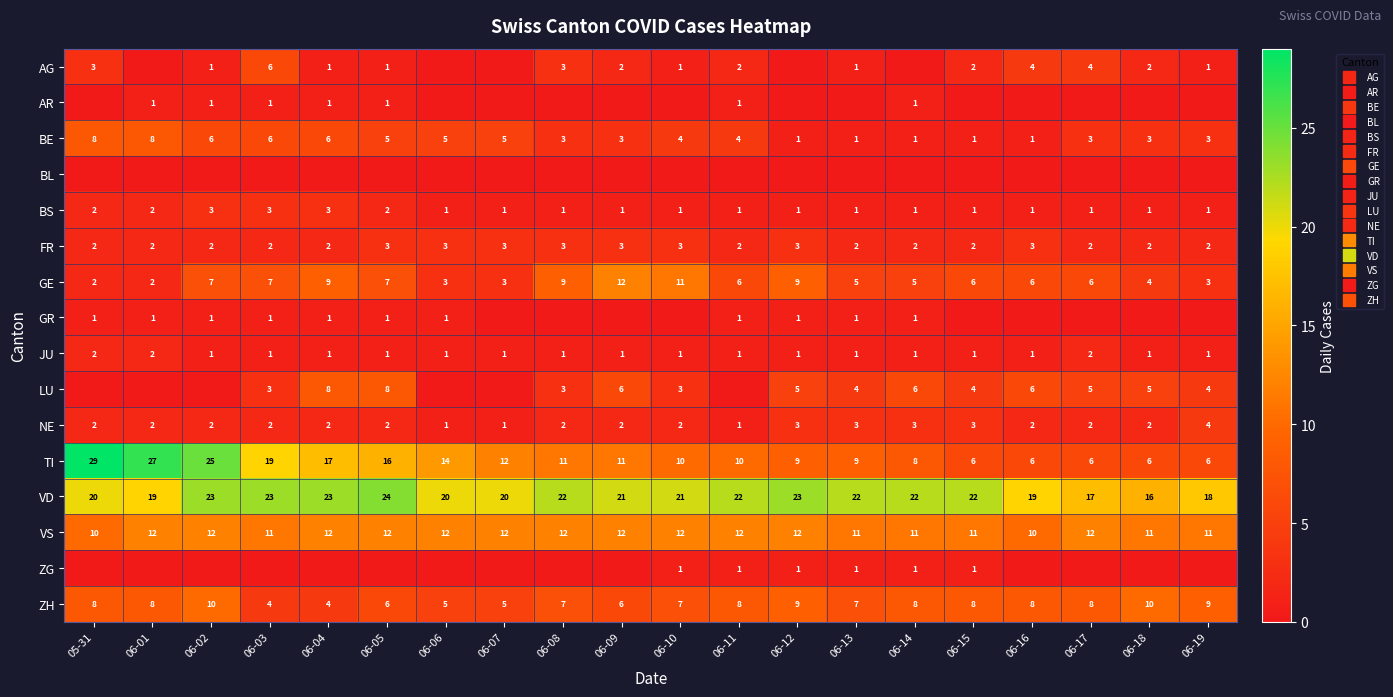

At which label is JU closest to 1?

06-02